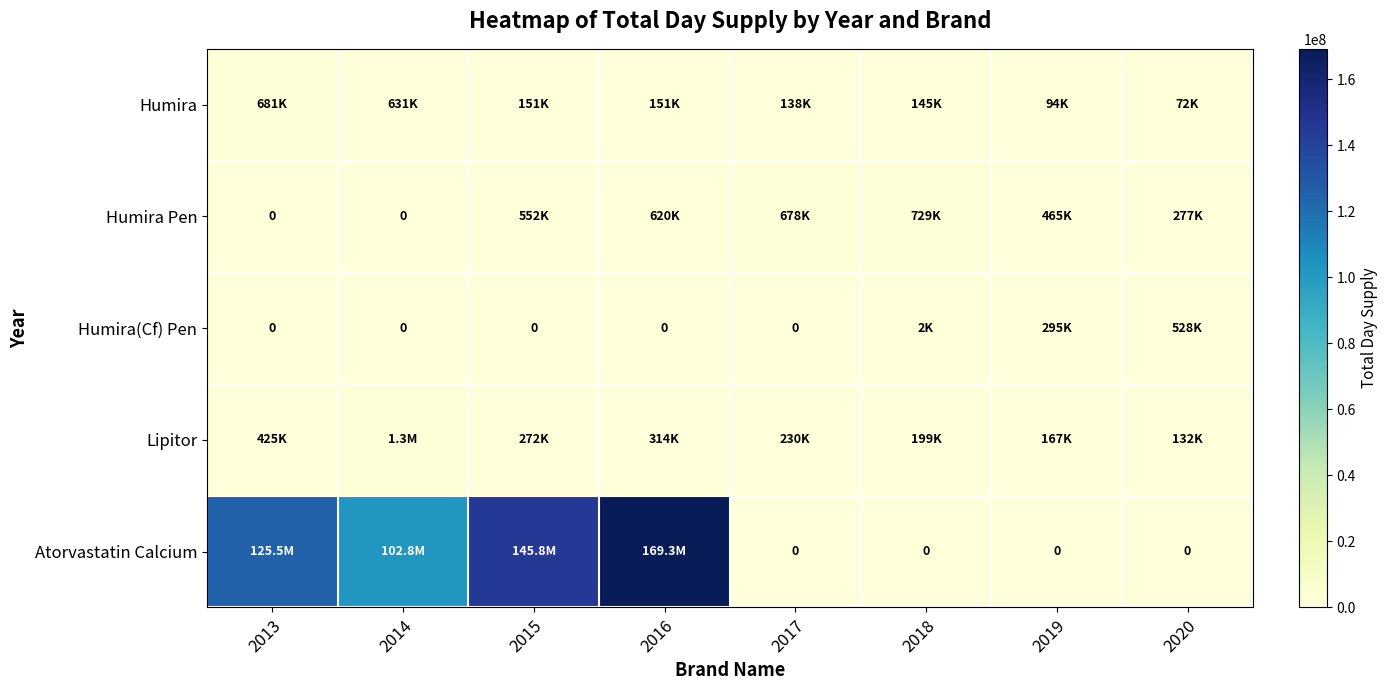

What is the sum of all Humira values?

2064028